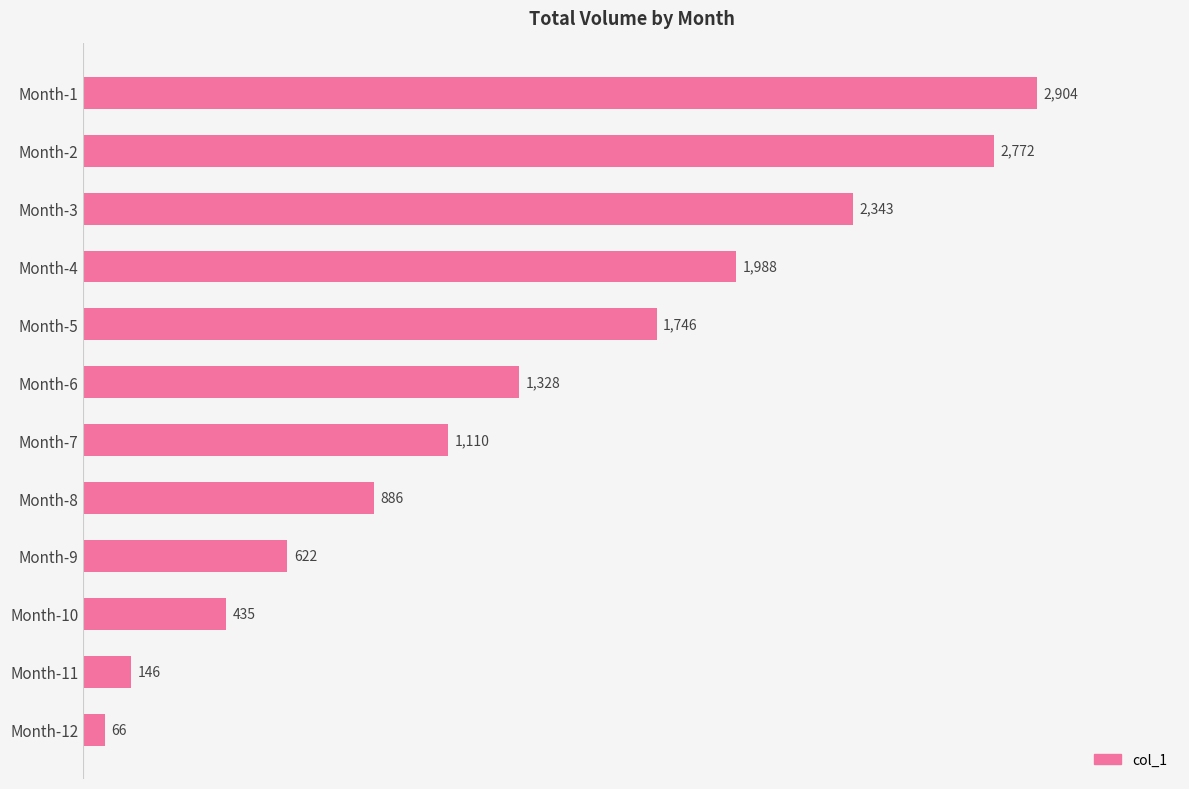

Reading bottom to top, transcribe all the data shown in this chart.

Month-12=66	Month-11=146	Month-10=435	Month-9=622	Month-8=886	Month-7=1110	Month-6=1328	Month-5=1746	Month-4=1988	Month-3=2343	Month-2=2772	Month-1=2904